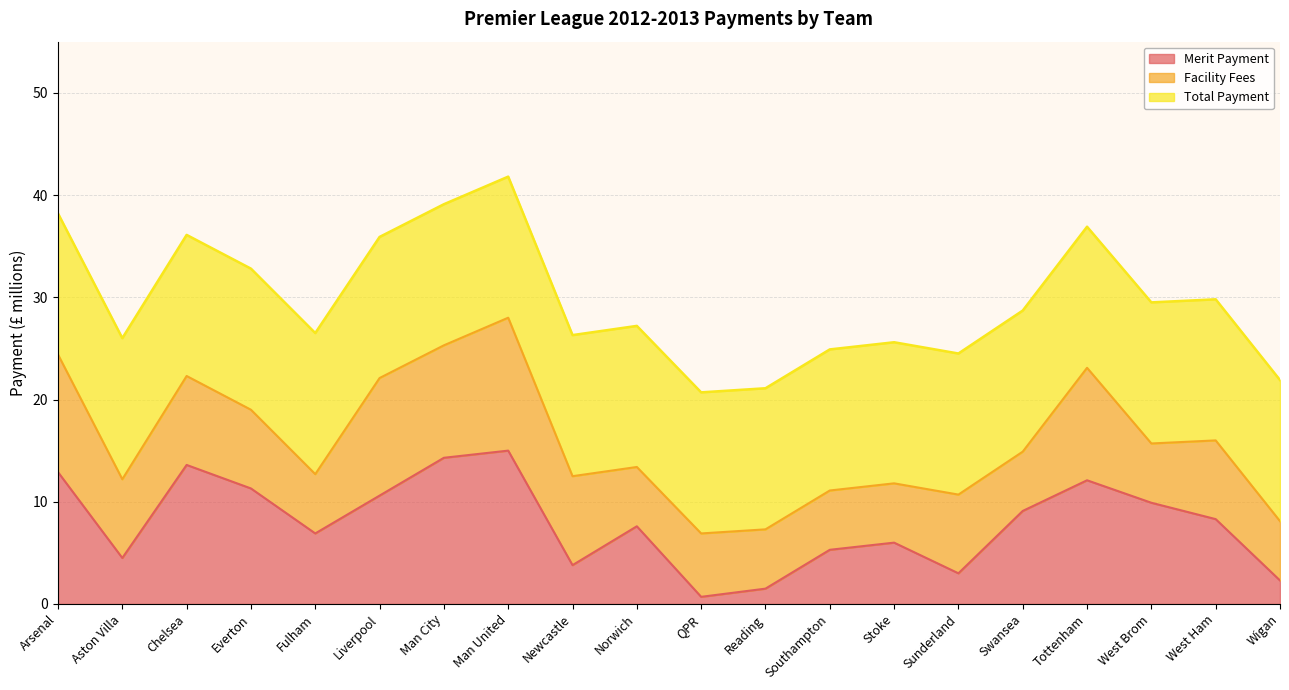

Is the value of Merit Payment at Swansea greater than the value of Total Payment at Liverpool?

No